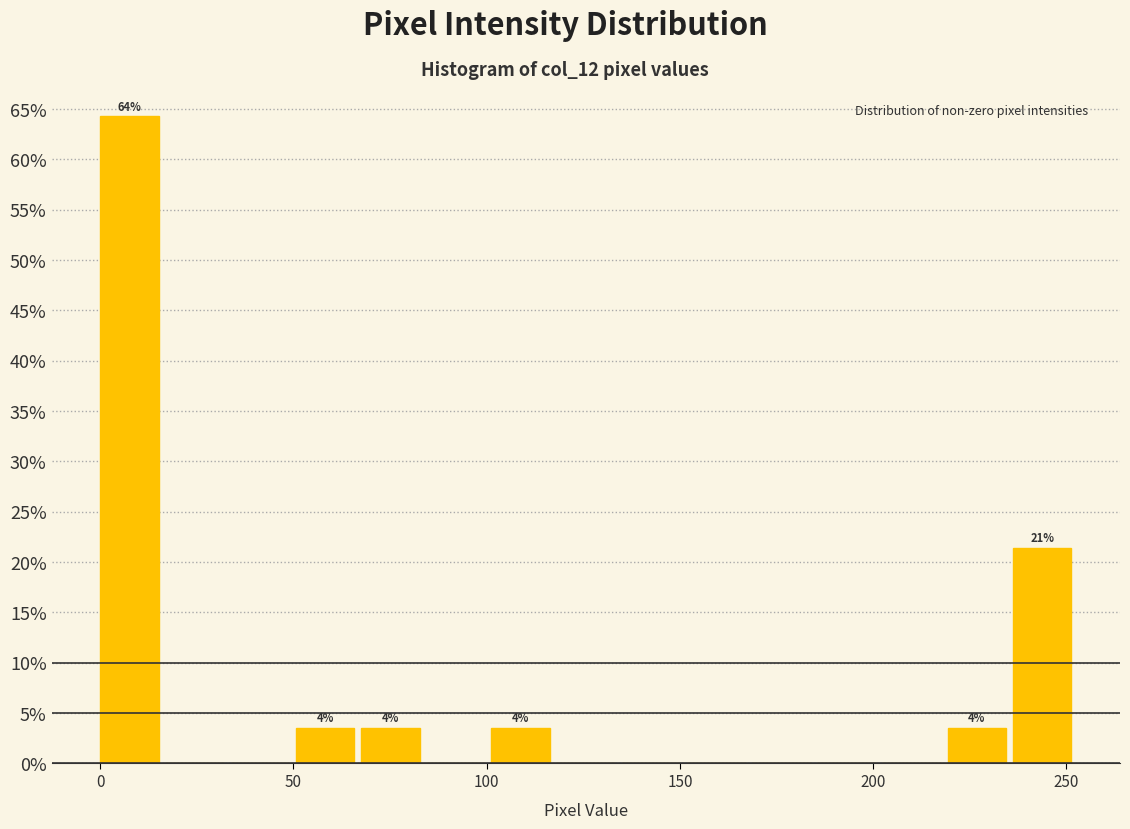

Read against the x-axis, roughly where is the centre of the tallest bar?

10